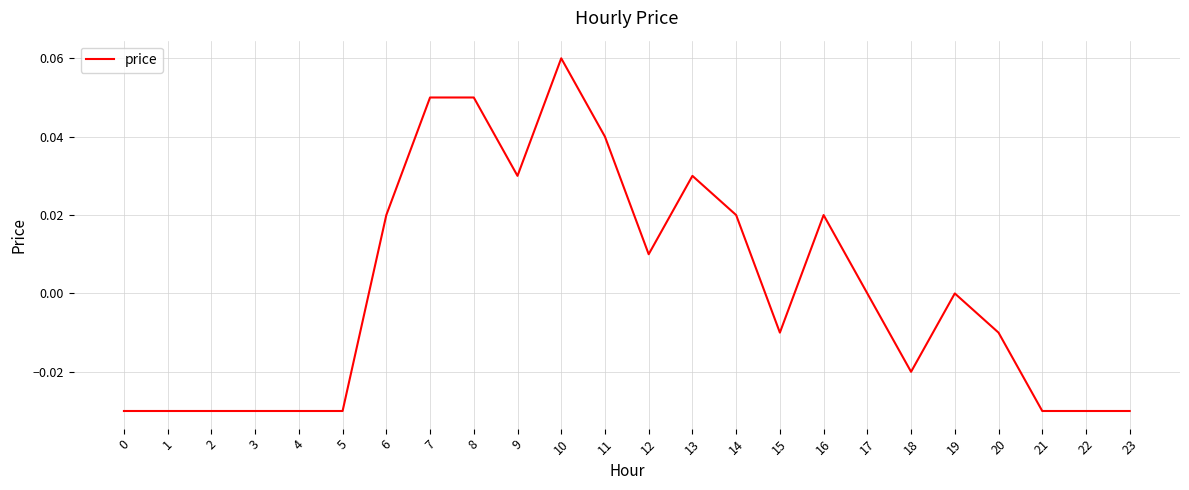

Which category has the highest value across all series?

10